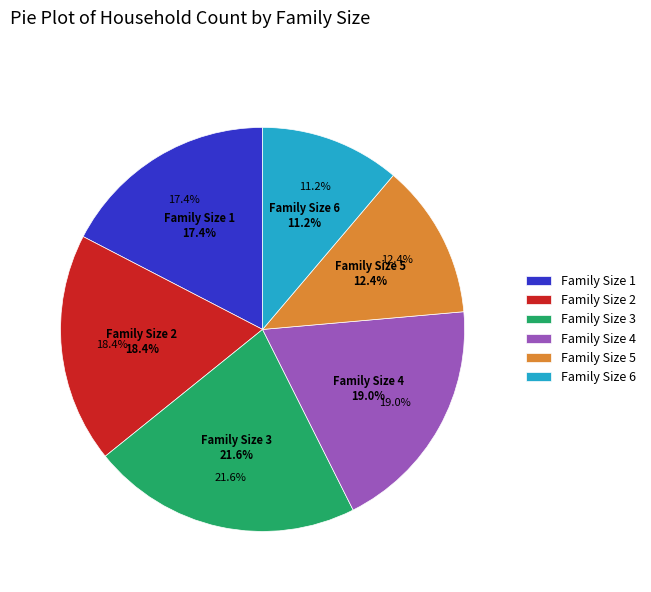

What percentage do 1 and 5 together represent?

29.8%